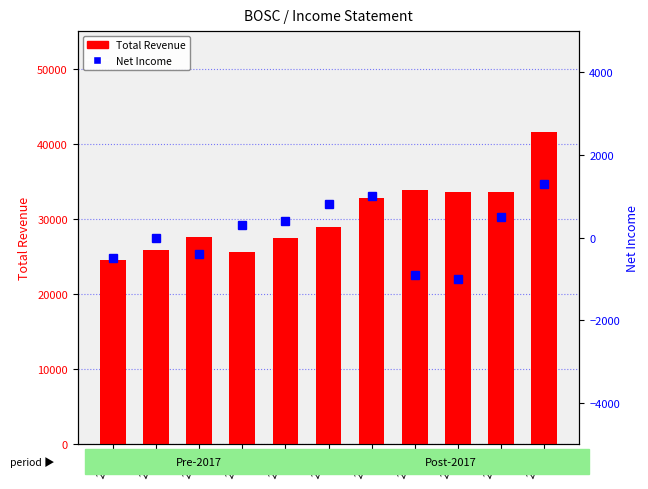

What is the minimum value shown in the chart?

-1000